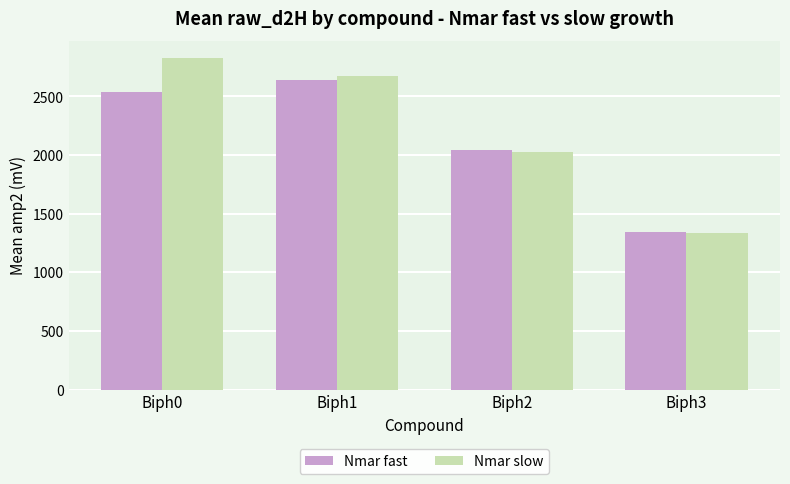

List the series in order of their overall mean, lowest first.

Nmar fast, Nmar slow